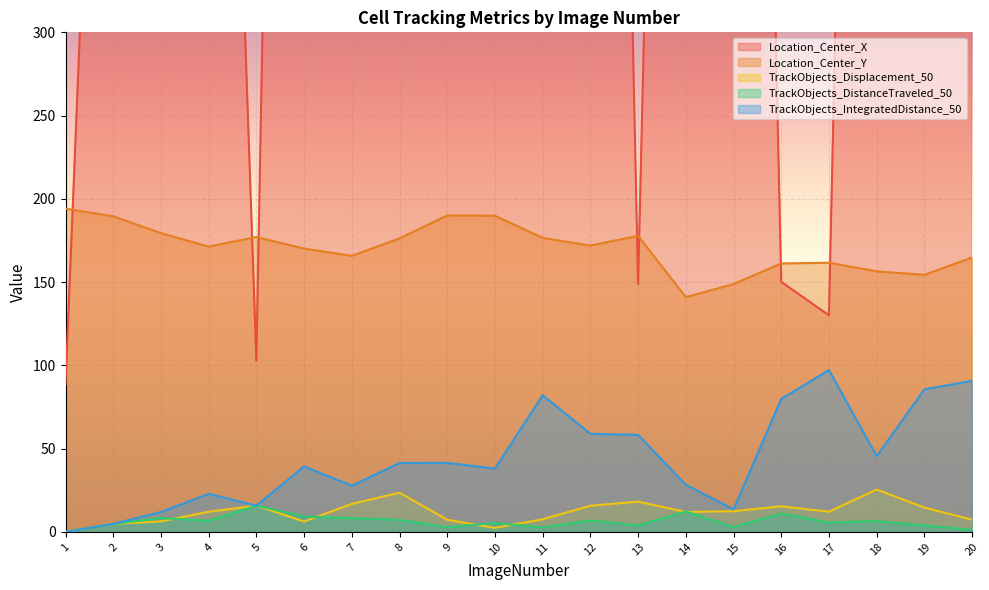

What is the highest value of the TrackObjects_DistanceTraveled_50 series?

15.8